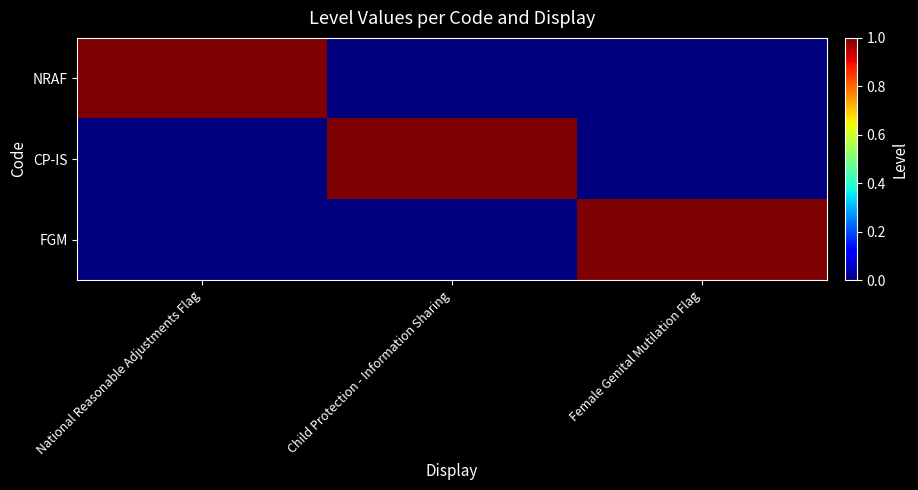

Which category has the lowest value across all series?

Child Protection - Information Sharing